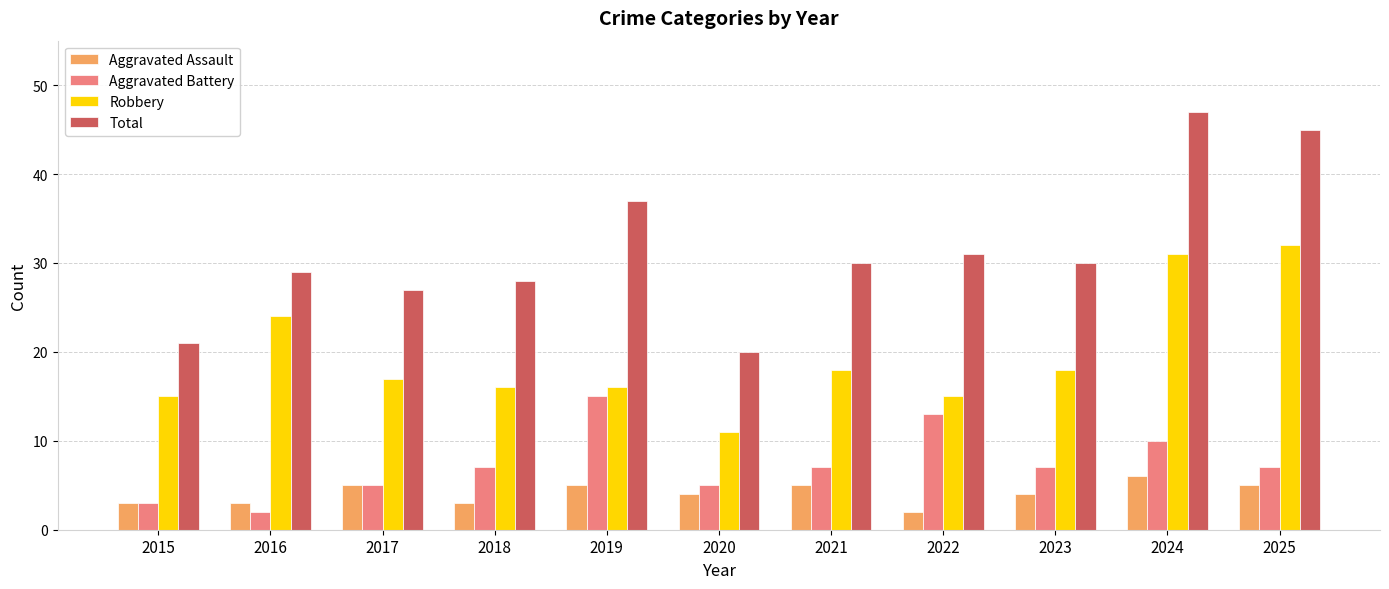

What value does the Total series have at 2022, to the nearest 10?

30